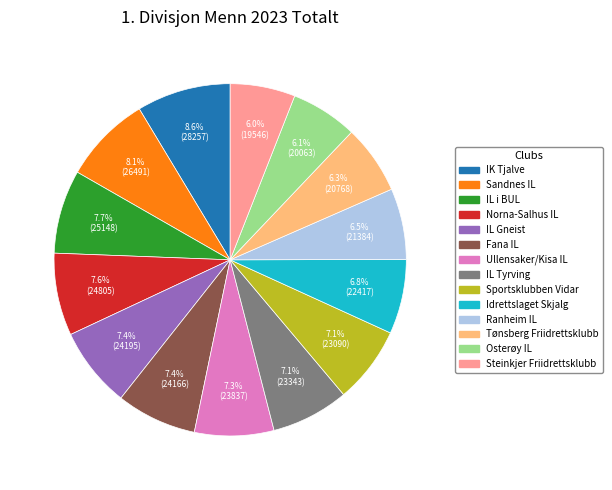

What portion of the pie excludes Sportsklubben Vidar?

92.9%